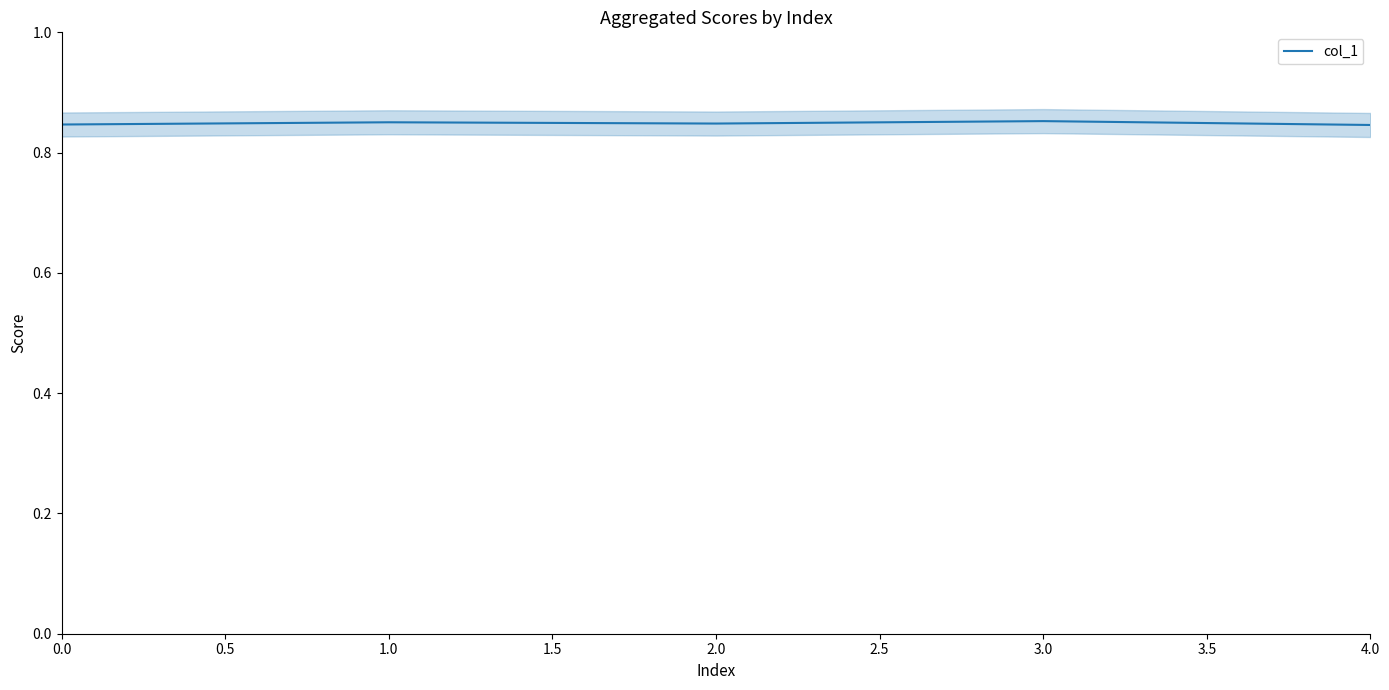

The value of col_1 at 1.0 is 1.3. True or false?

False